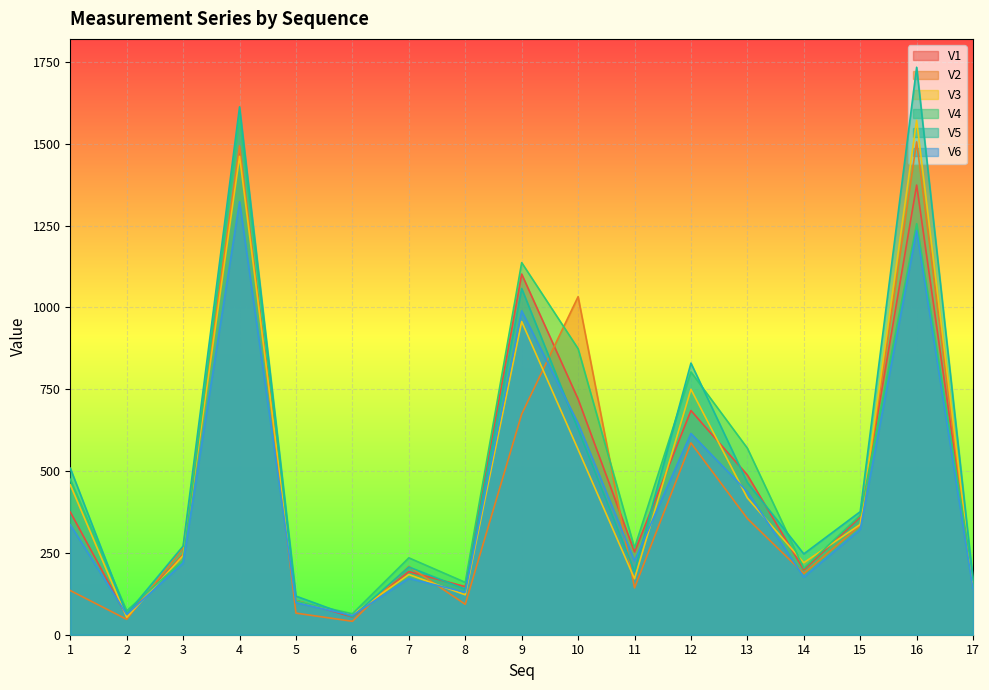

What is the average value of the V4 series?

504